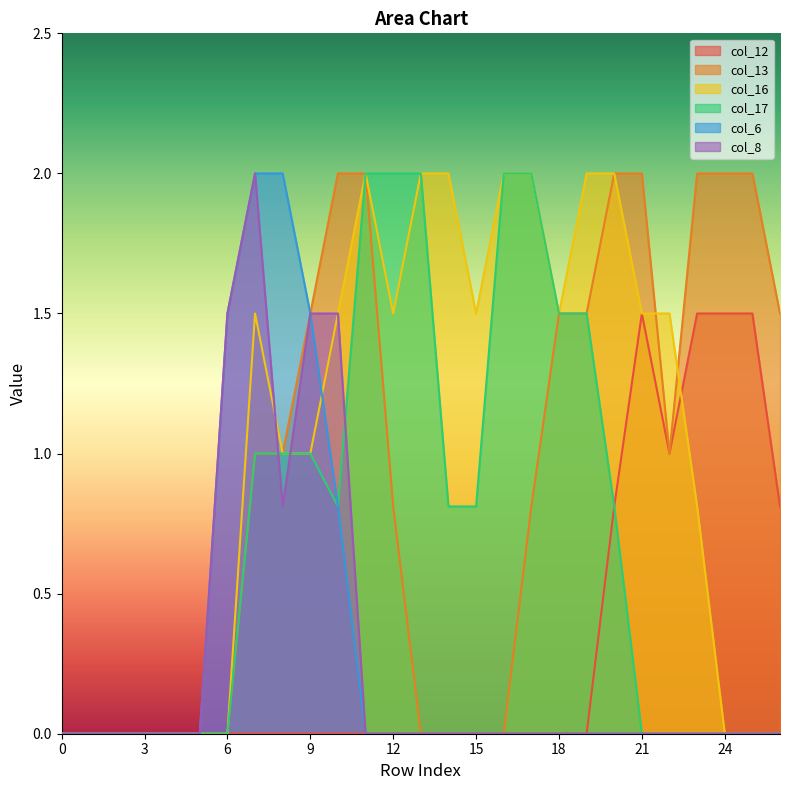

What is the average value of the col_13 series?

0.9